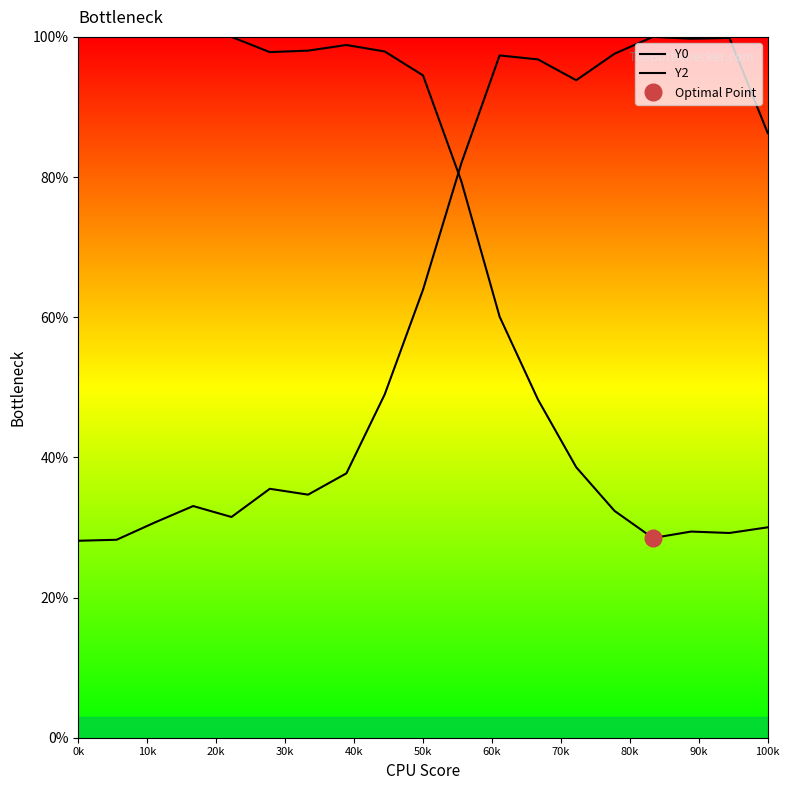

What are all the series names shown in the legend?

Y0, Y2